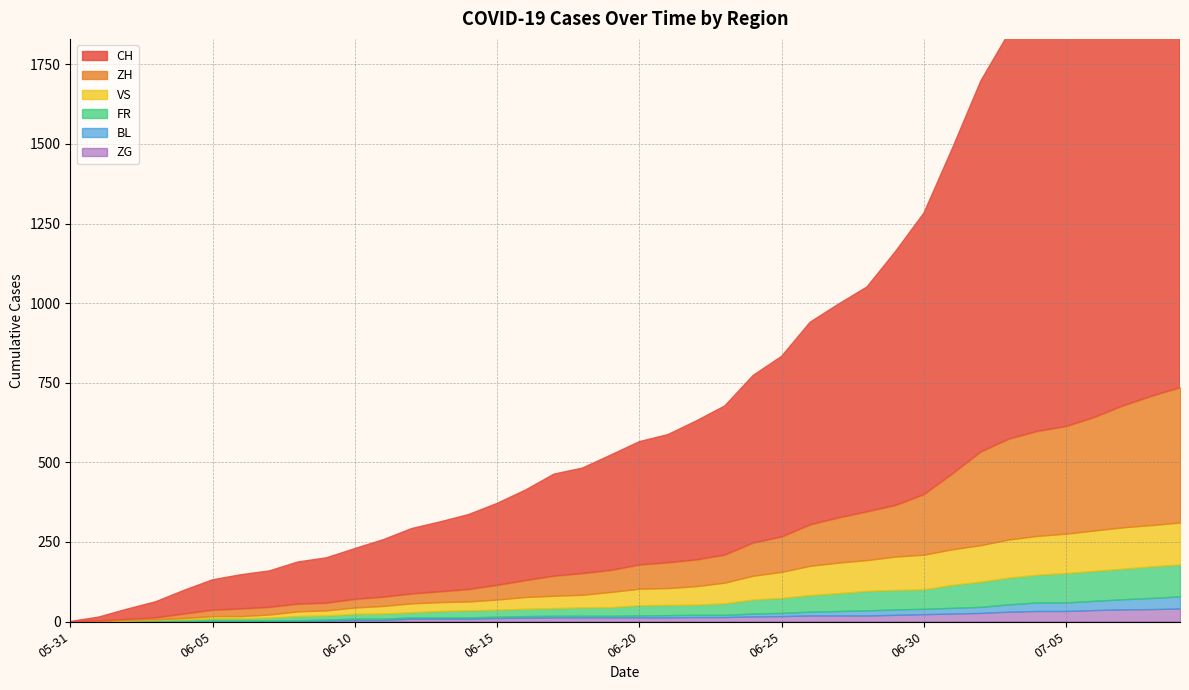

True or false: FR has more than 1 interior local peaks.

False